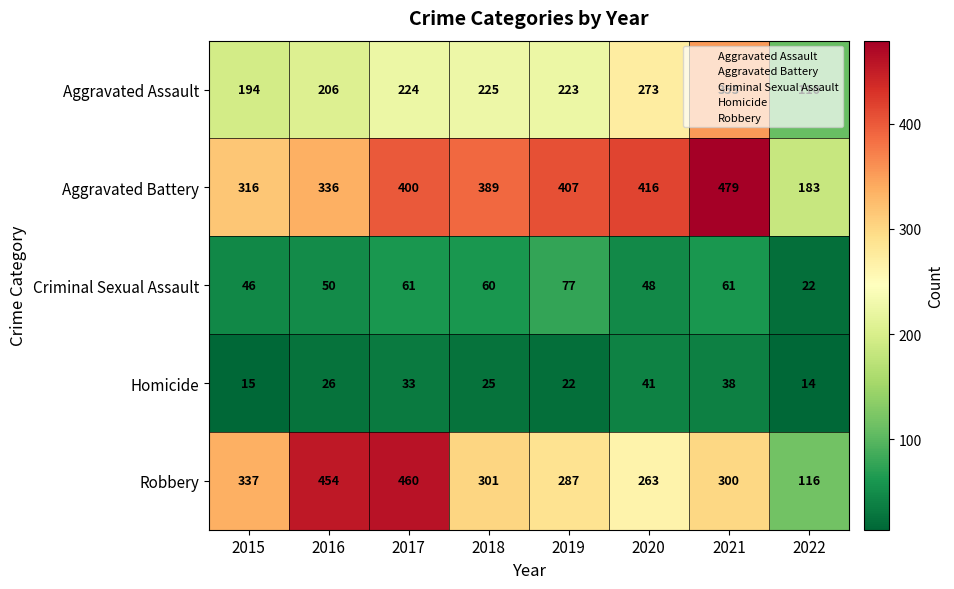

Rank the series at 2022 from highest to lowest value.

Aggravated Battery, Robbery, Aggravated Assault, Criminal Sexual Assault, Homicide